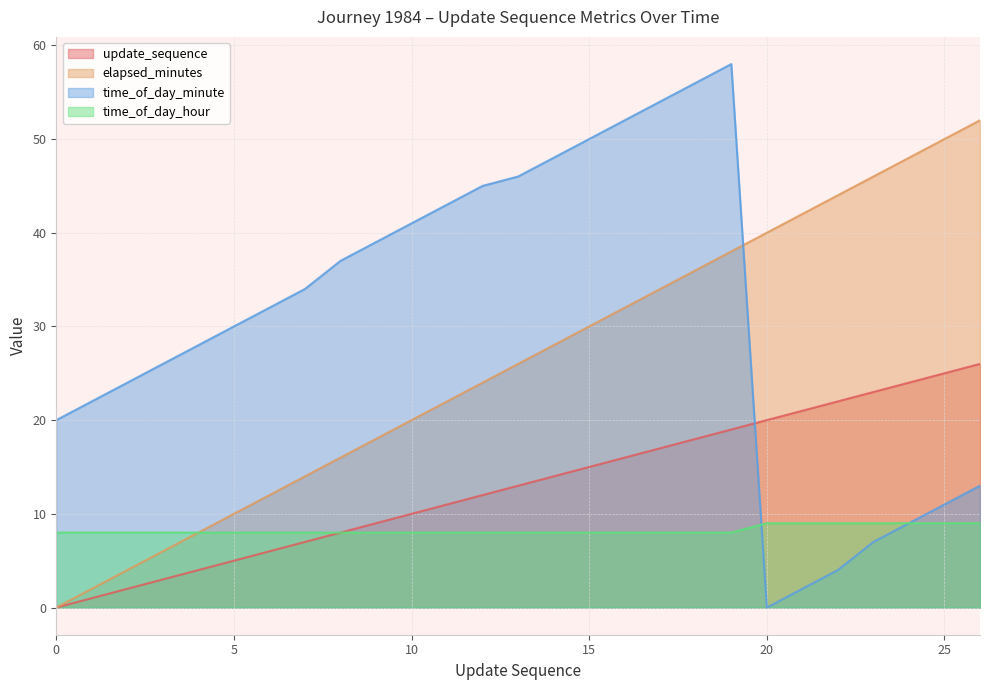

What is the total value across all series at 23?

85